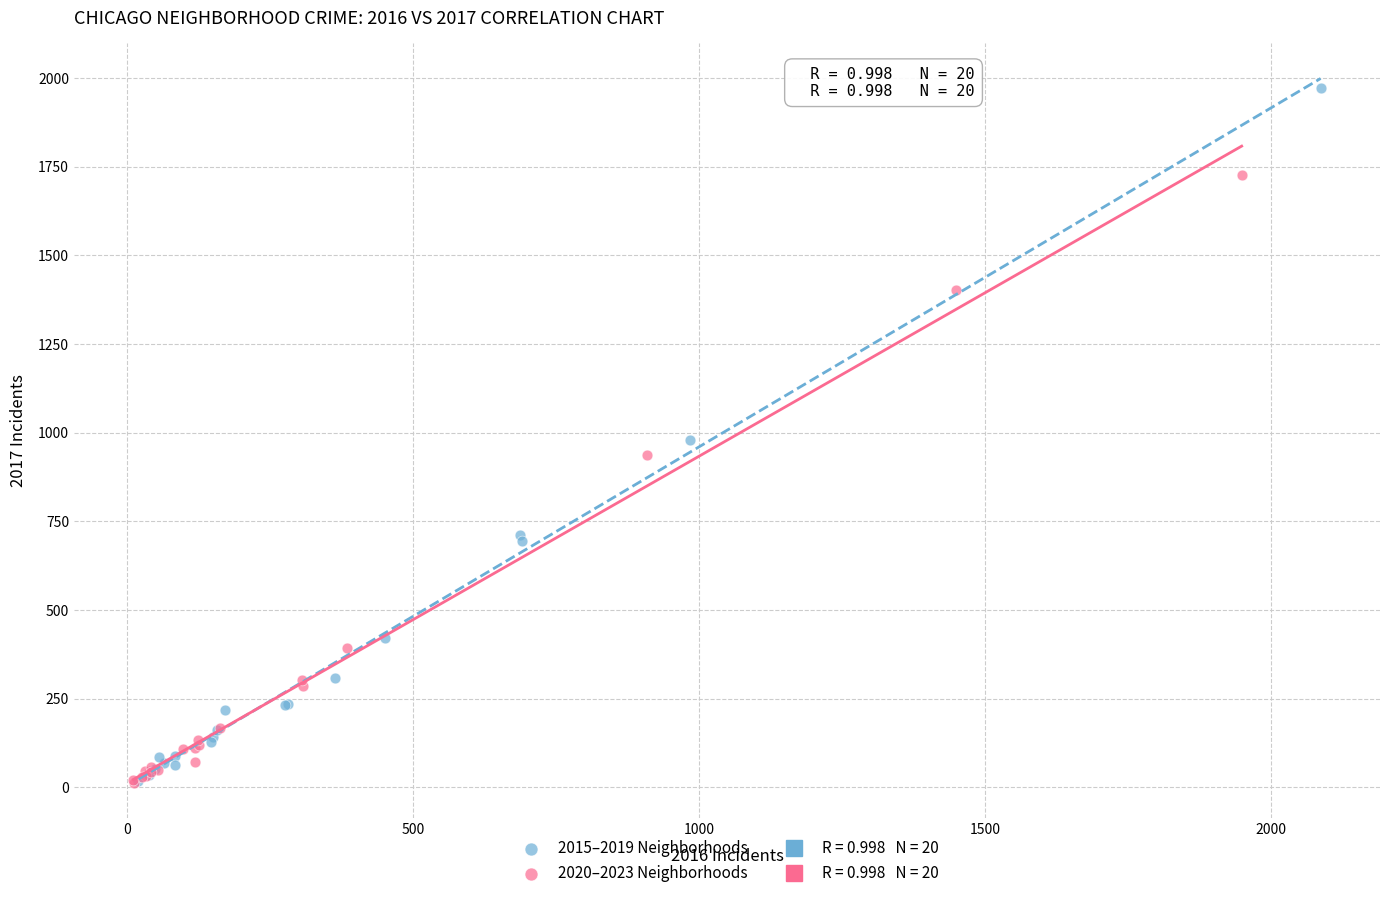

Which series reaches the maximum Y coordinate?

2015–2019 Neighborhoods